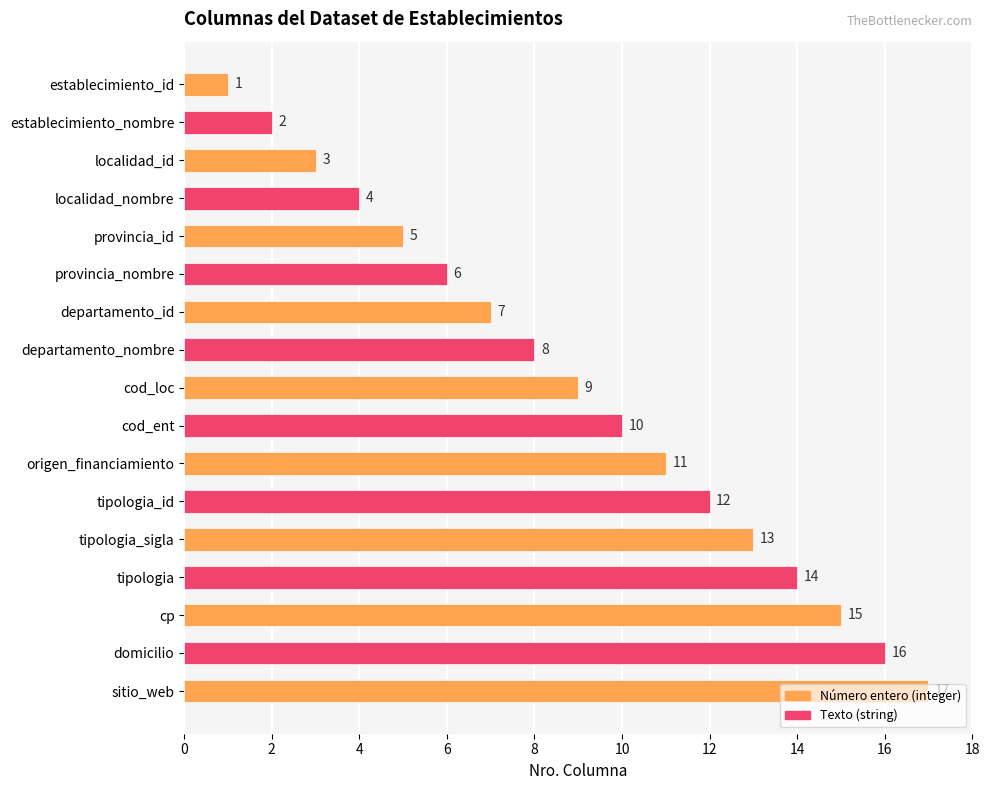

How many series are shown in this chart?

1